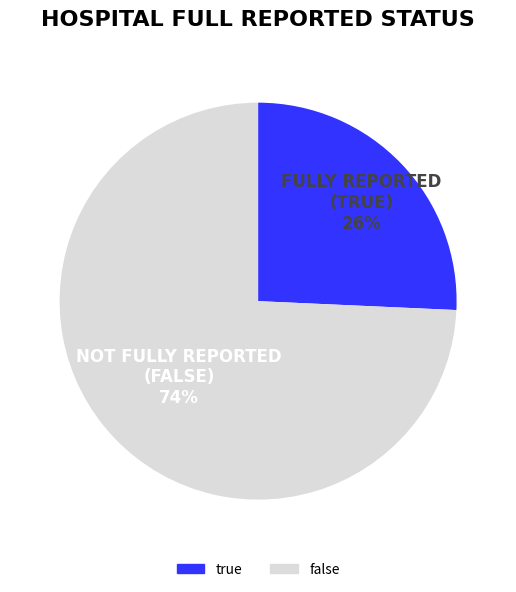

Rank the categories by value from highest to lowest.

false, true